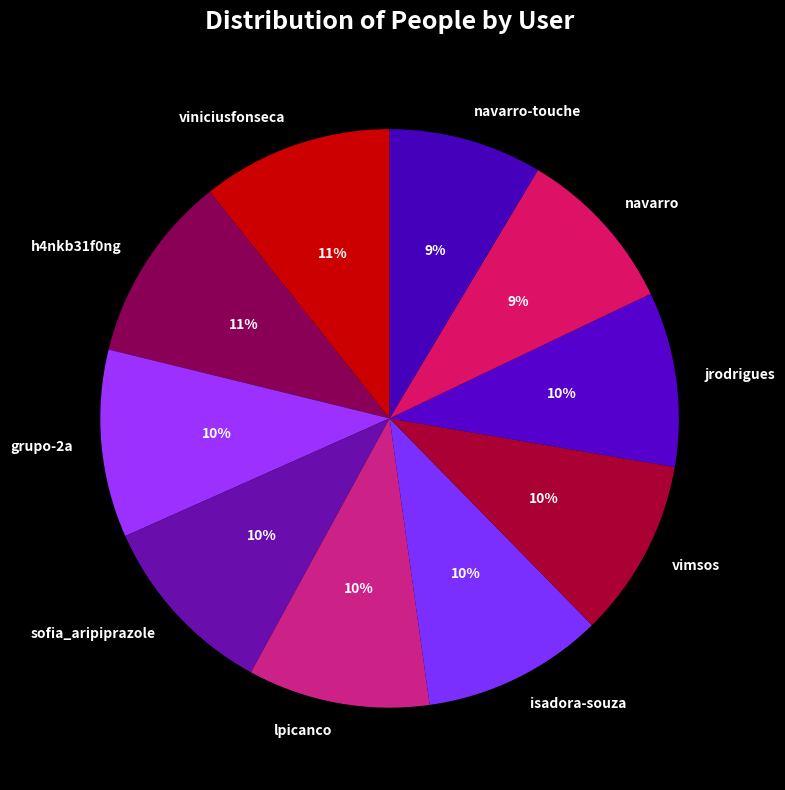

Is the sum of grupo-2a and jrodrigues greater than half?

No